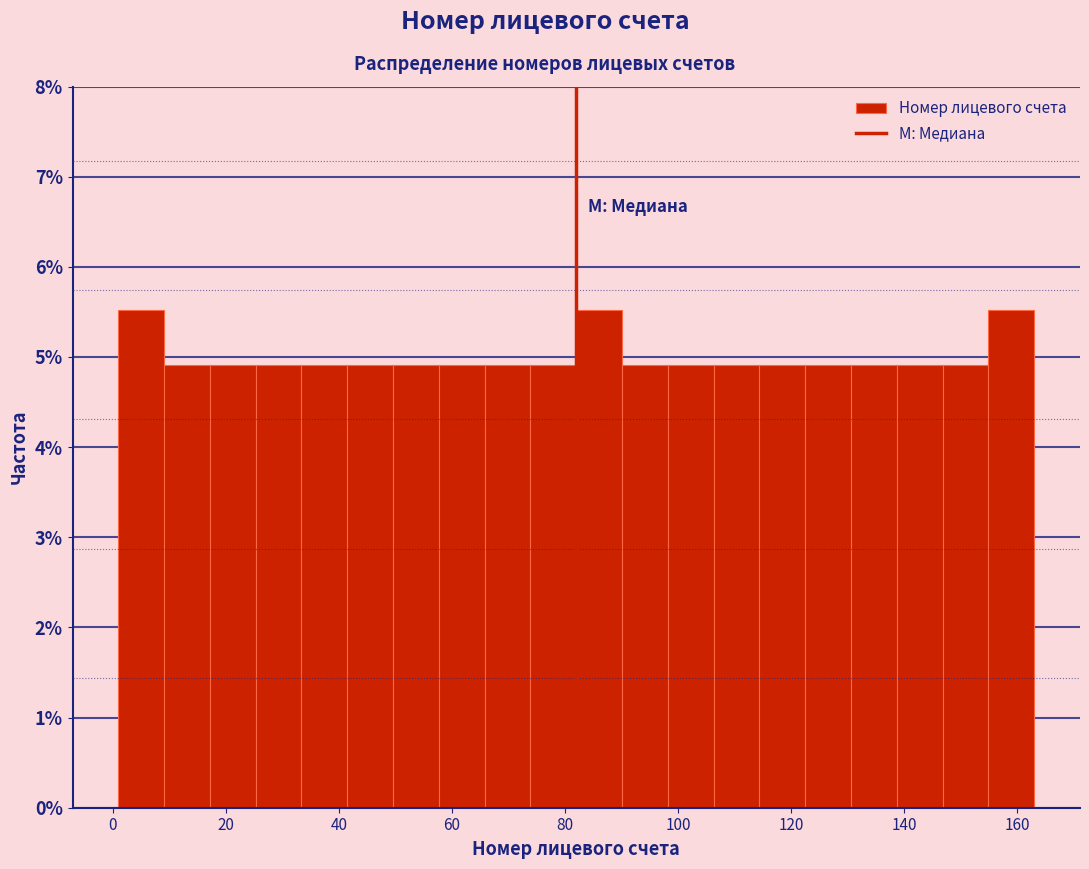

Reading left to right, list every bar in this chart as the range it spans on the x-axis followed by its height. Neither the bar edges nor the heights are printed on the chart, so give them approximately, as read against the axes.

2 to 10: 5.5
10 to 18: 4.9
18 to 26: 4.9
26 to 34: 4.9
34 to 42: 4.9
42 to 50: 4.9
50 to 58: 4.9
58 to 66: 4.9
66 to 74: 4.9
74 to 82: 4.9
82 to 90: 5.5
90 to 98: 4.9
98 to 106: 4.9
106 to 114: 4.9
114 to 122: 4.9
122 to 130: 4.9
130 to 138: 4.9
138 to 146: 4.9
146 to 154: 4.9
154 to 164: 5.5